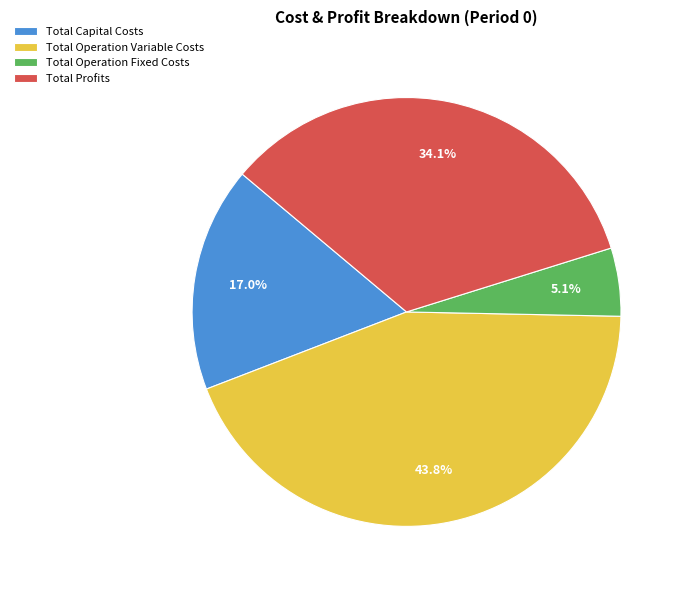

Is there any slice that represents more than half of the pie?

No